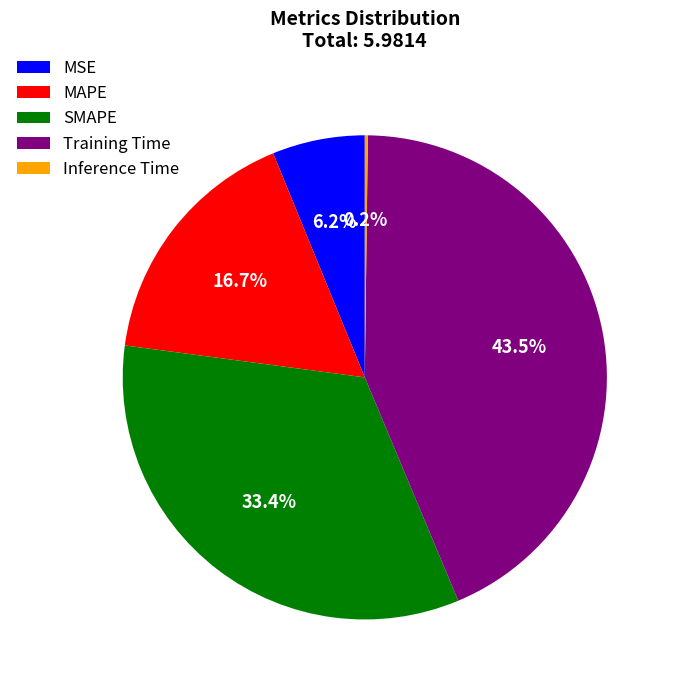

To the nearest percent, what portion does MSE represent?

6%